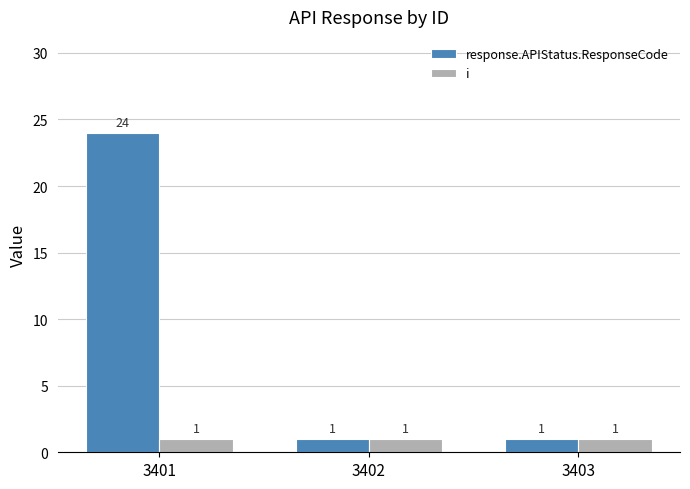

Reading left to right, transcribe all the data shown in this chart.

response.APIStatus.ResponseCode: 3401=24	3402=1	3403=1
i: 3401=1	3402=1	3403=1